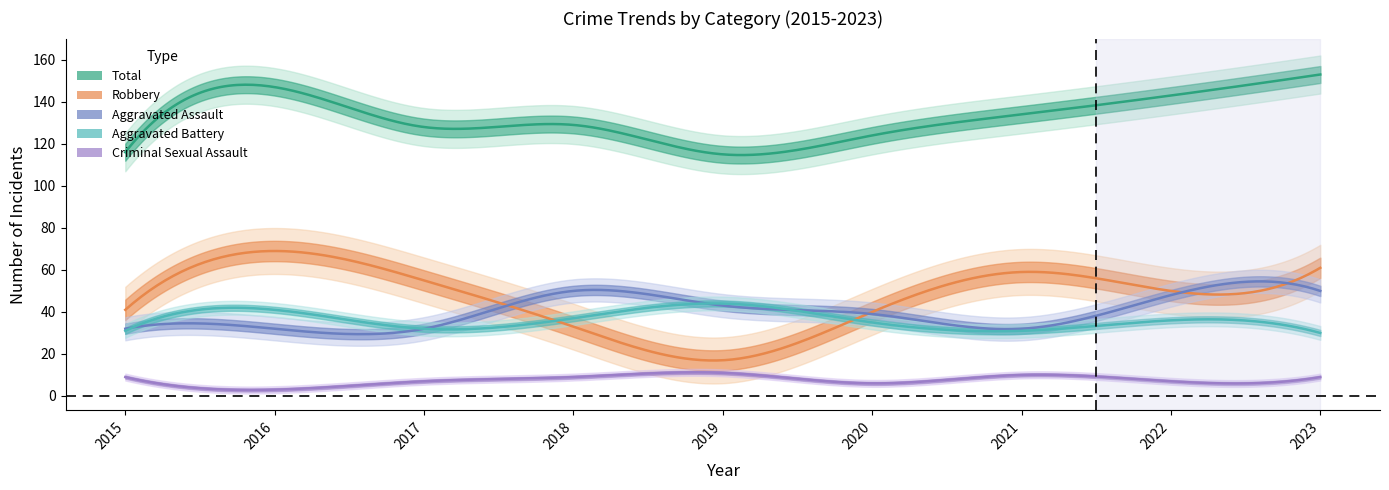

Where is the first local maximum for Criminal Sexual Assault?

2019